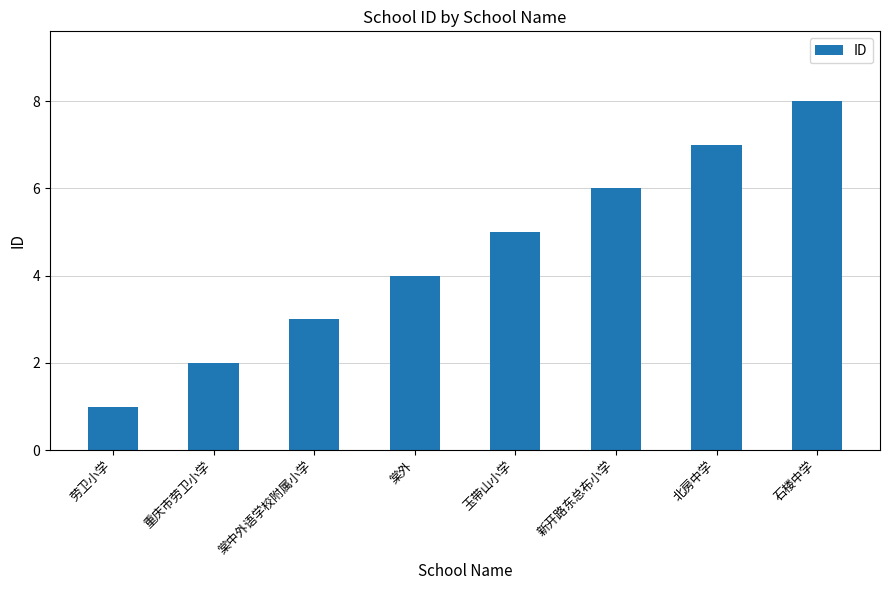

What is the label of the 8th bar from the right?

劳卫小学